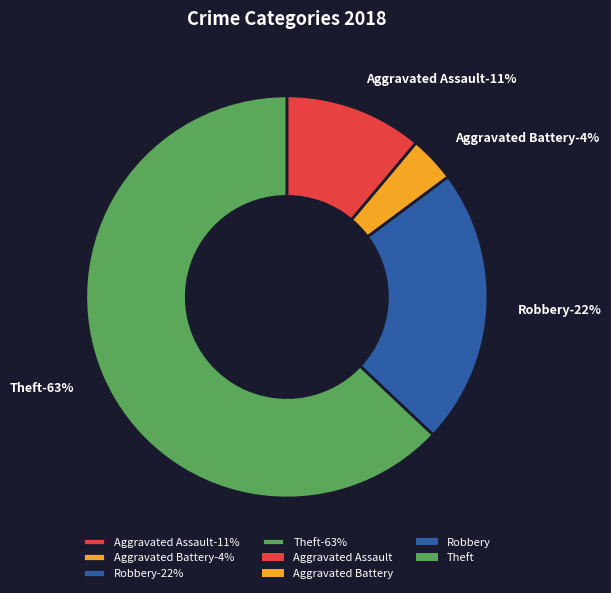

Does Aggravated Assault represent more than half of the total?

No